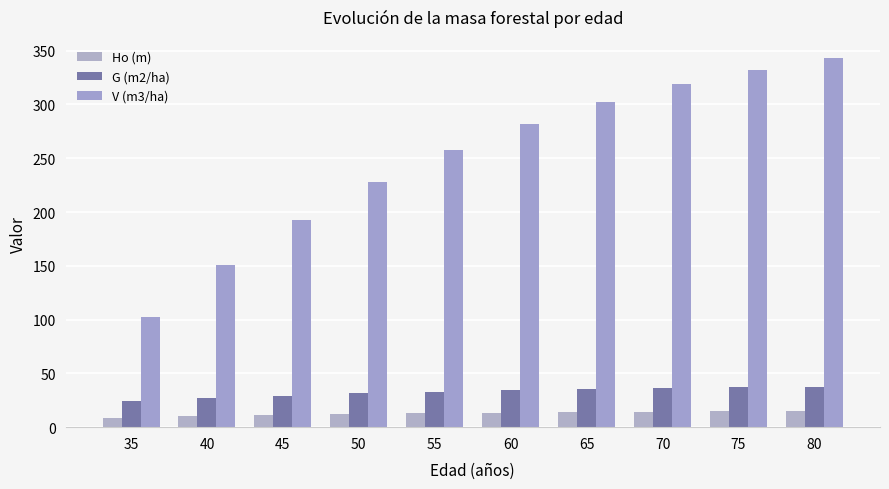

Is the value of V (m3/ha) at 75 greater than the value of G (m2/ha) at 35?

Yes